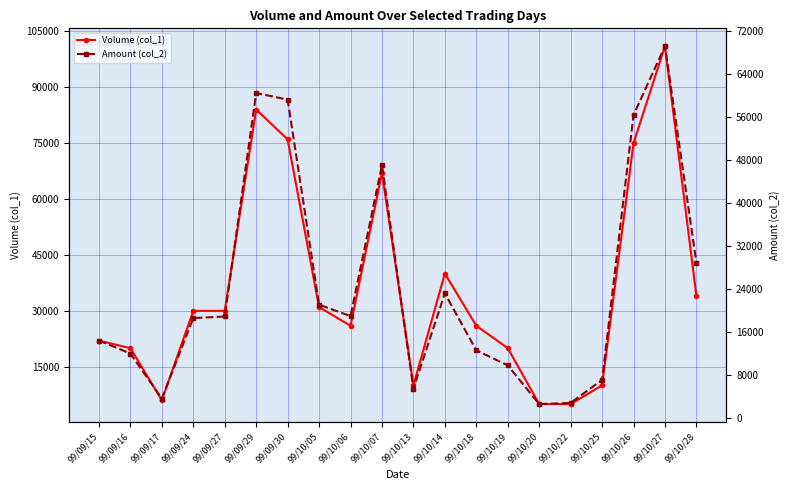

Where does the Volume (col_1) series first go above 30000?

99/09/29